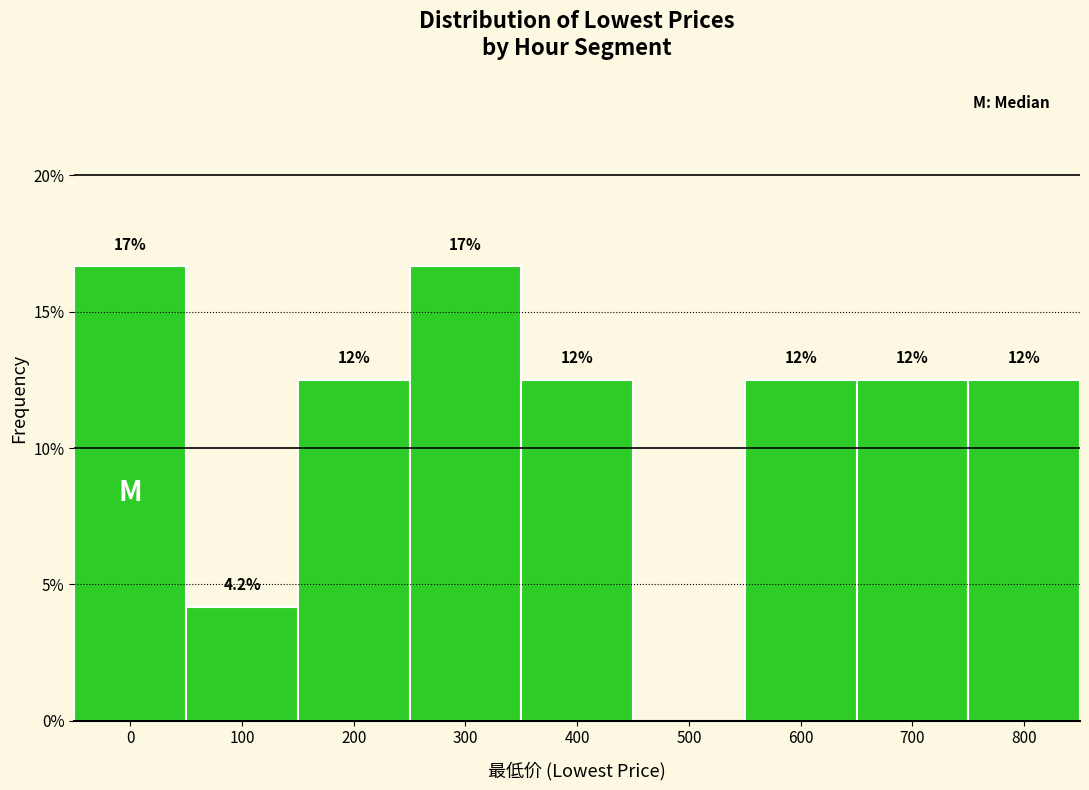

Are the bars horizontal?

No